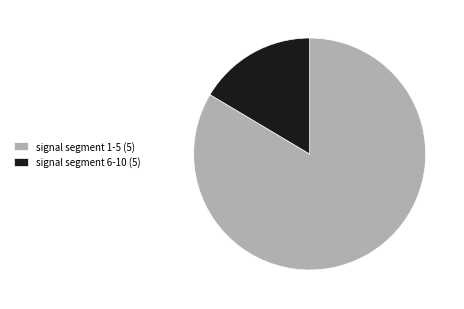

What is the smallest slice in the pie chart?

signal segment 6-10 (5)